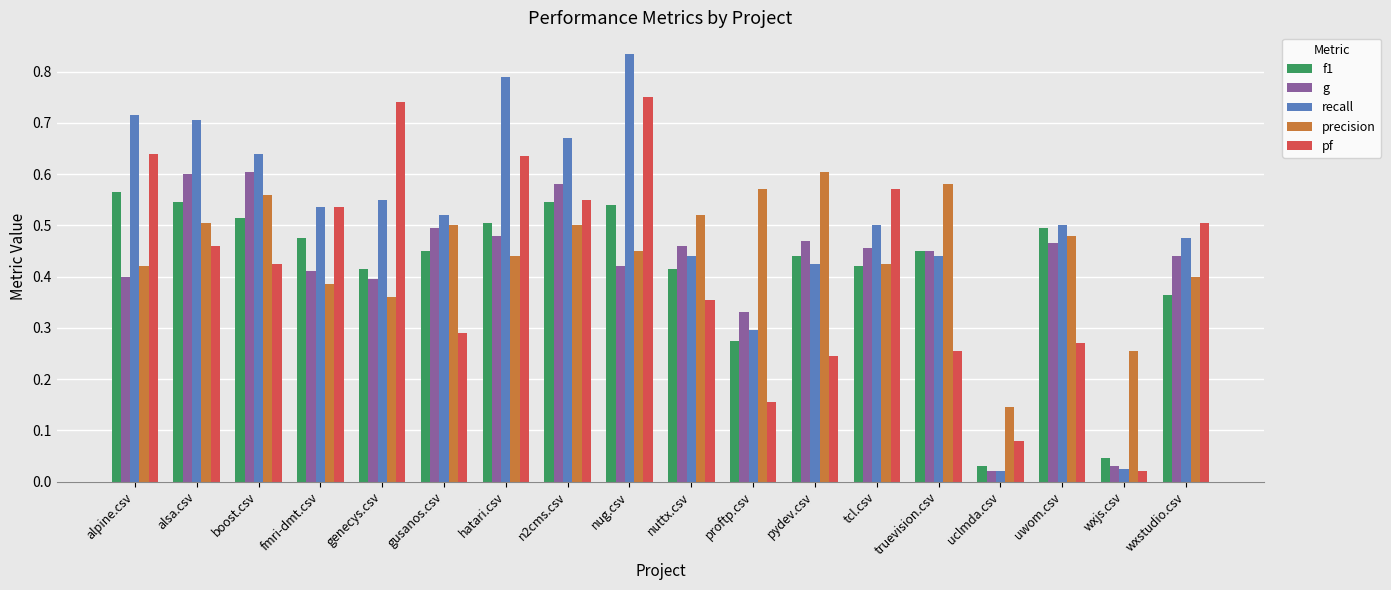

At how many categories does at least one series exceed 0?

18